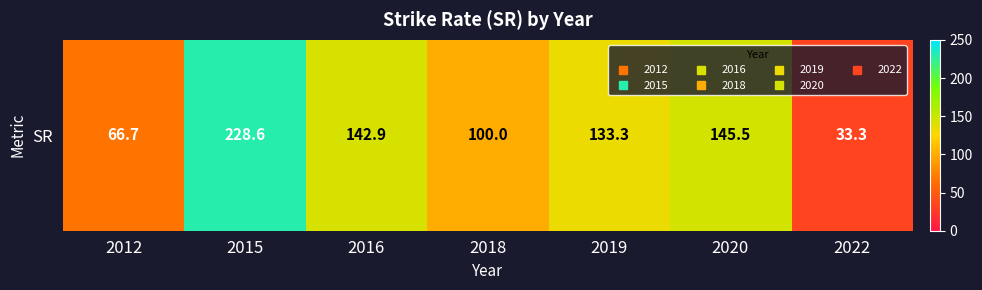

What is the average value?

121.5